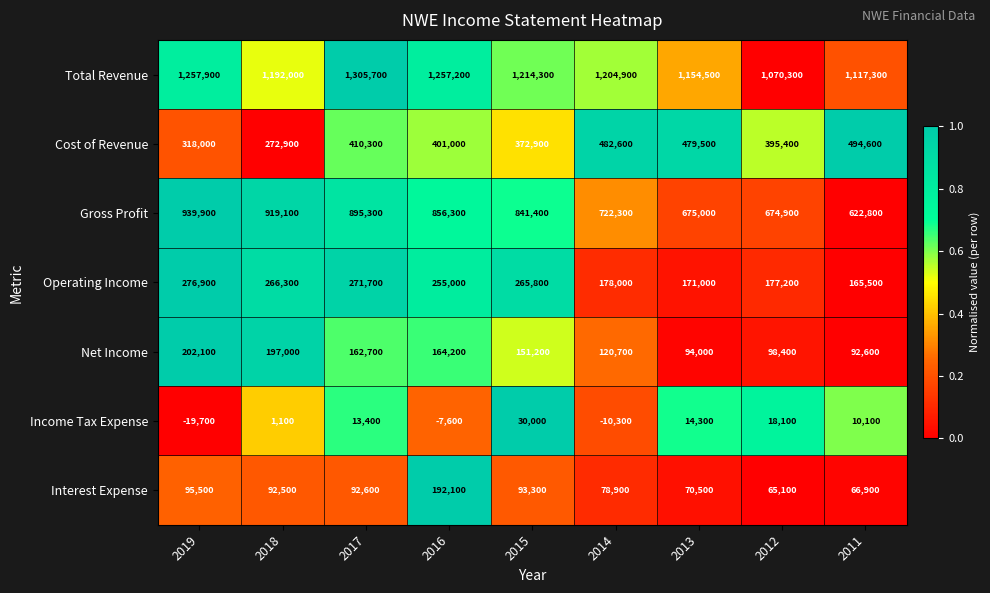

What value does the Net Income series have at 2017, to the nearest 50?

162700